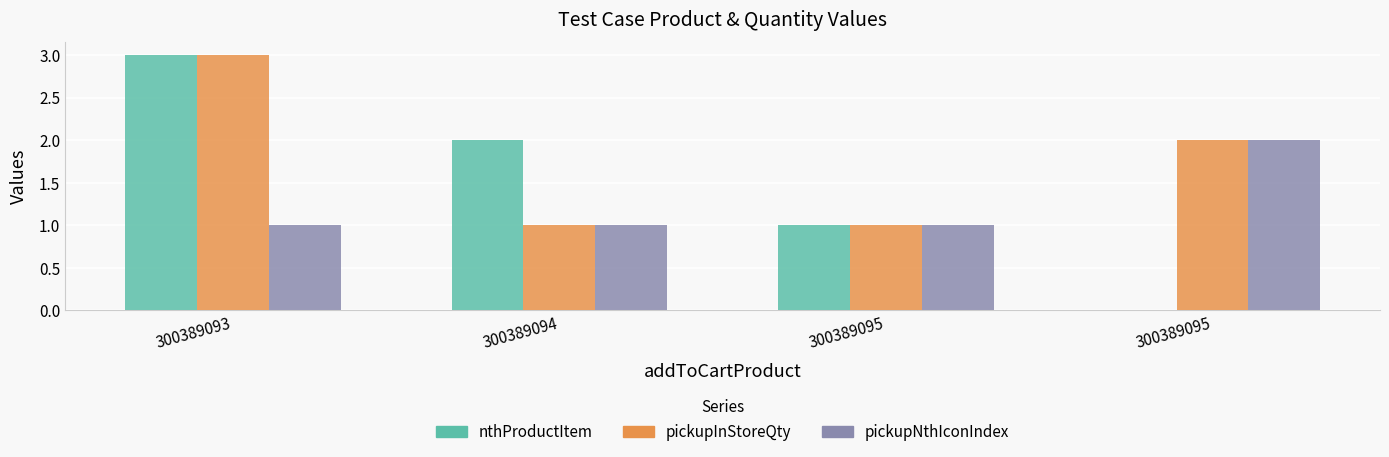

Reading right to left, transcribe all the data shown in this chart.

nthProductItem: 300389095=0	300389095=1	300389094=2	300389093=3
pickupInStoreQty: 300389095=2	300389095=1	300389094=1	300389093=3
pickupNthIconIndex: 300389095=2	300389095=1	300389094=1	300389093=1